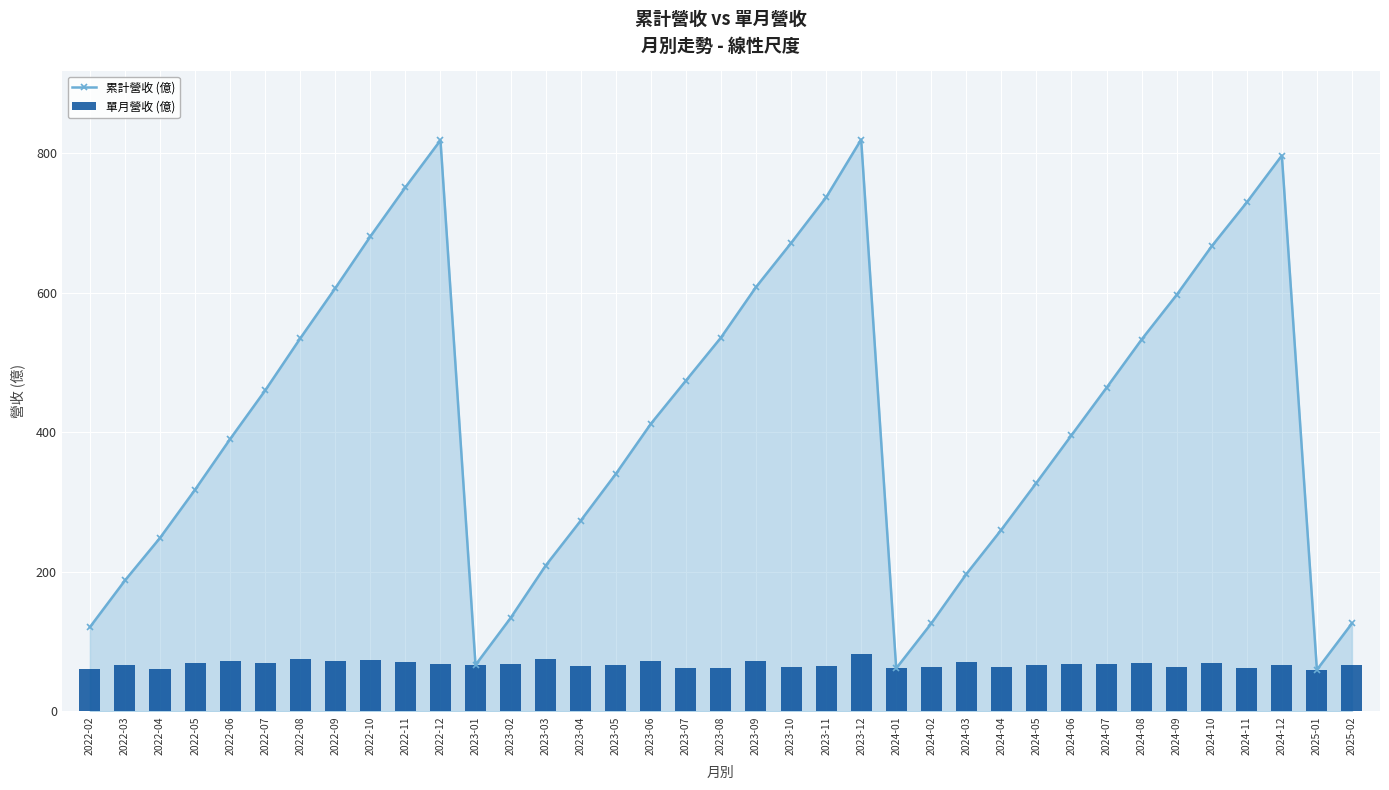

The value of 單月營收 (億) at 2022-10 is 74.2. True or false?

True